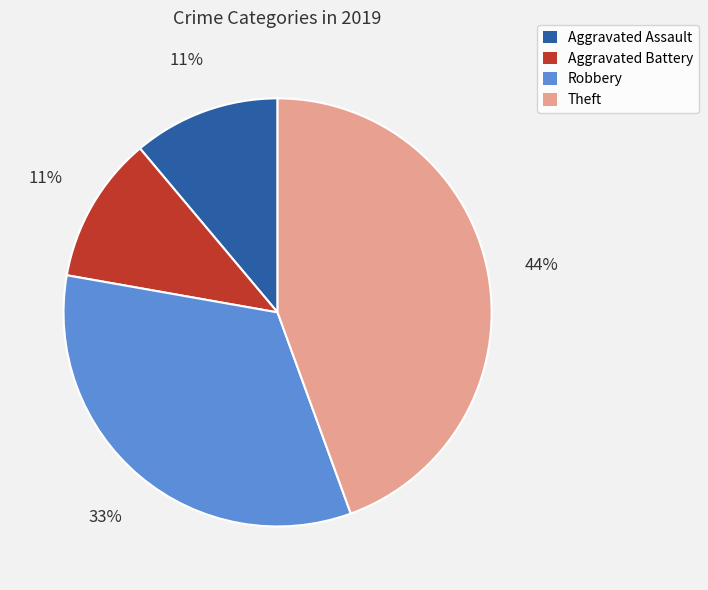

Count the number of slices in the pie.

4